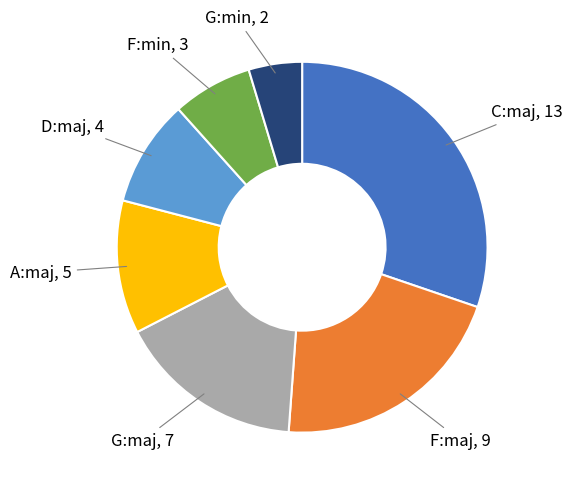

What is the ratio of the value at D:maj to the value at F:min?

1.3